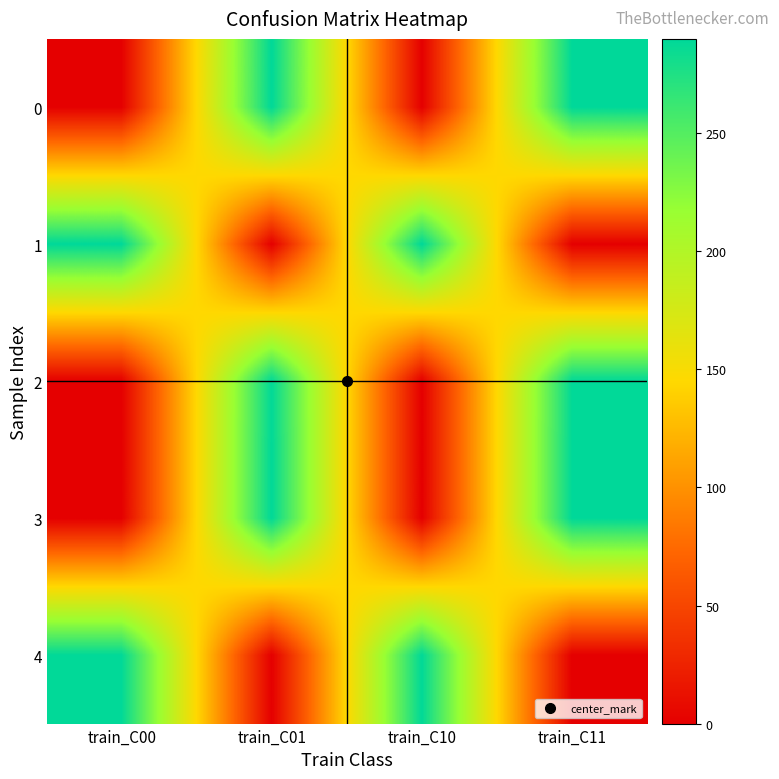

At which category does the chart reach its peak across all series?

train_C01